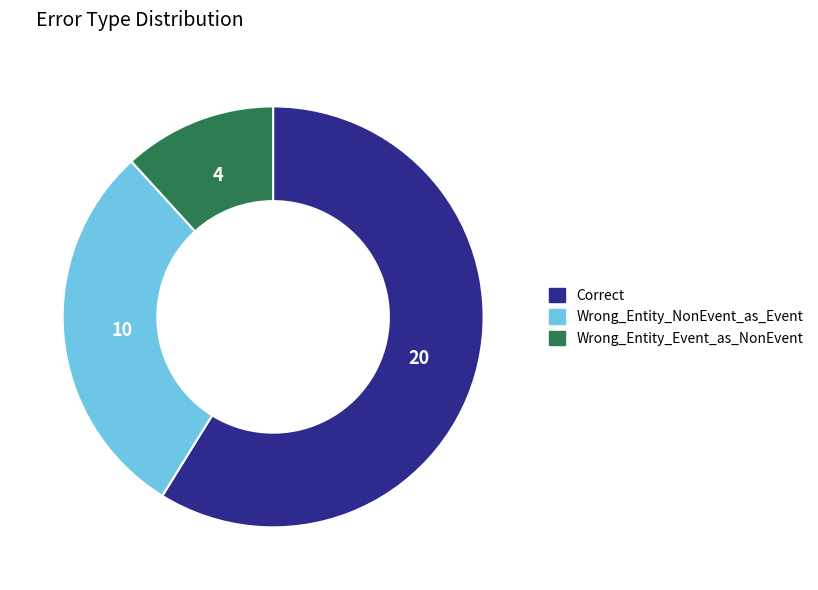

What is the majority slice?

Correct